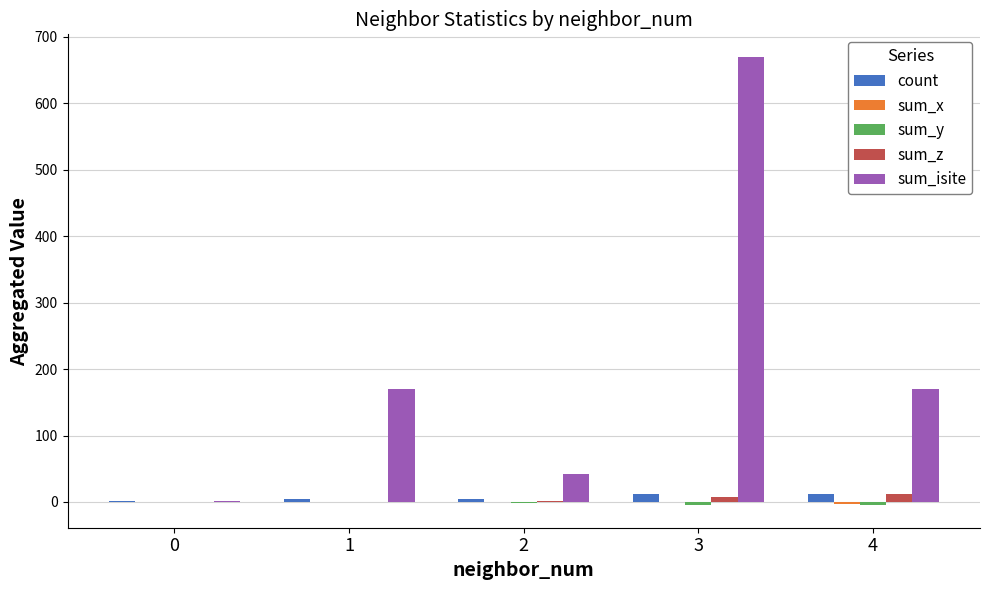

Between 0 and 2, which series saw the biggest shift?

sum_isite